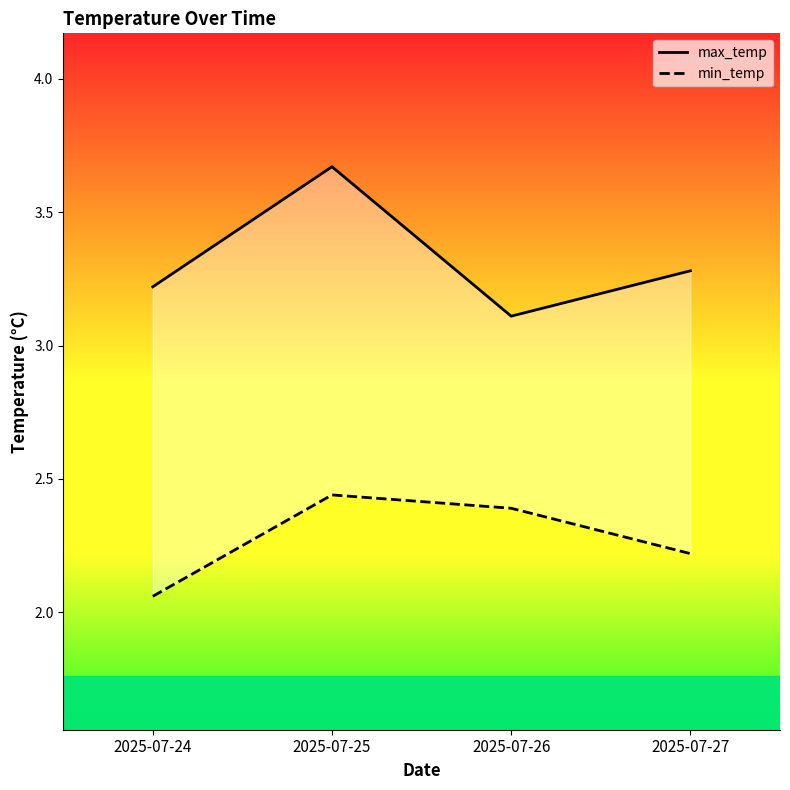

Reading right to left, what are all the values shown in this chart?

max_temp: 3.3	3.1	3.7	3.2
min_temp: 2.2	2.4	2.4	2.1